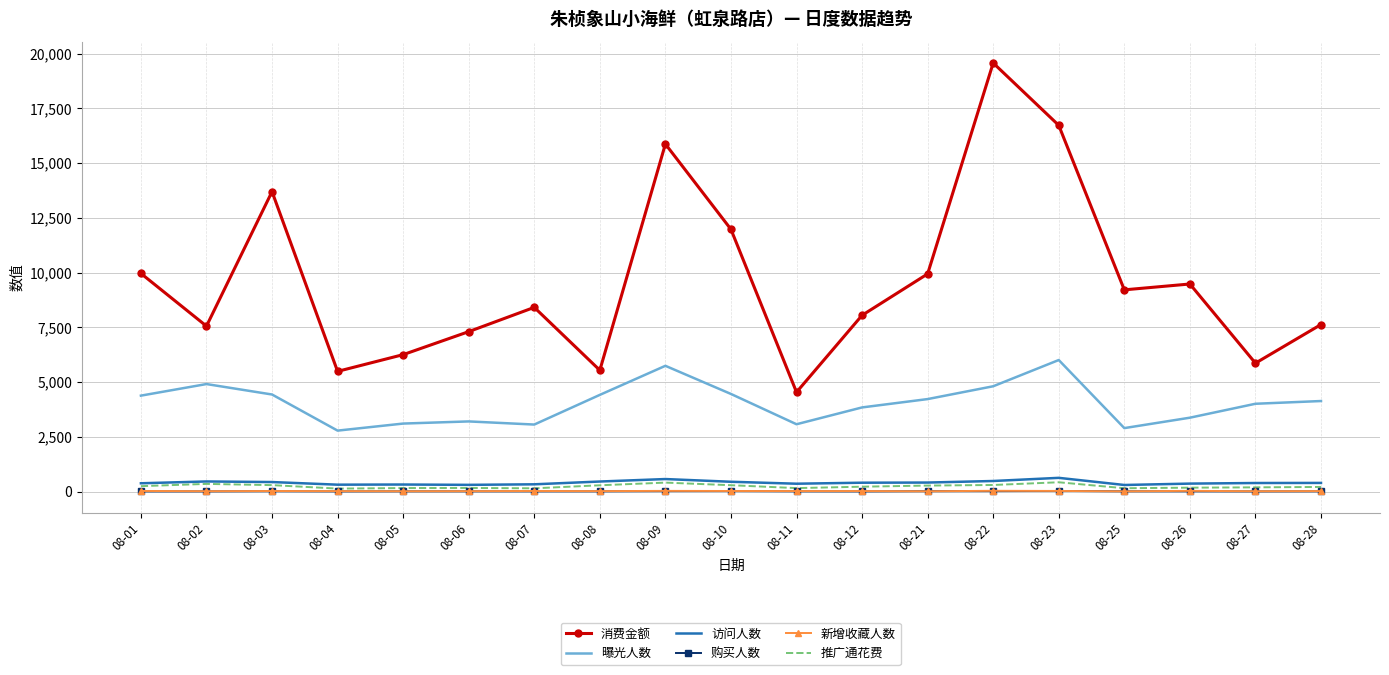

Is the value of 推广通花费 at 08-02 greater than the value of 曝光人数 at 08-22?

No